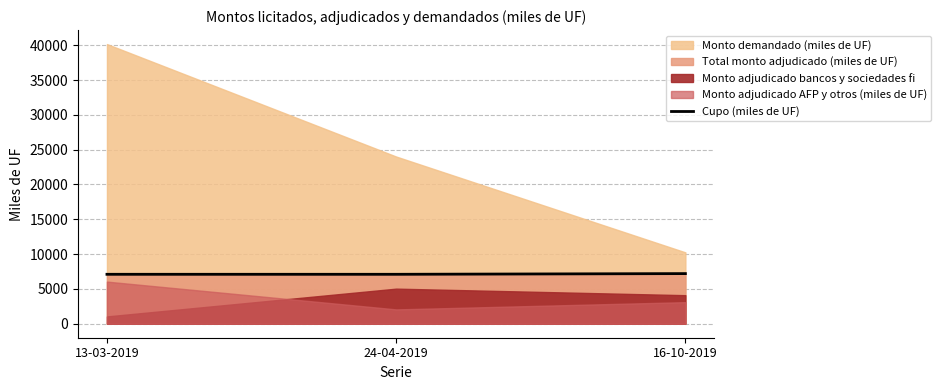

The value at 24-04-2019 is 7100. True or false?

True